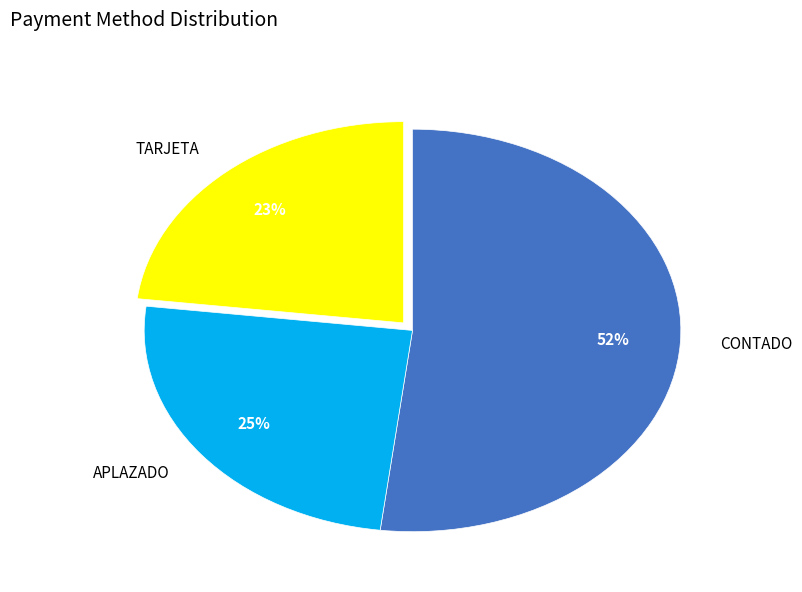

How many segments does this pie chart have?

3